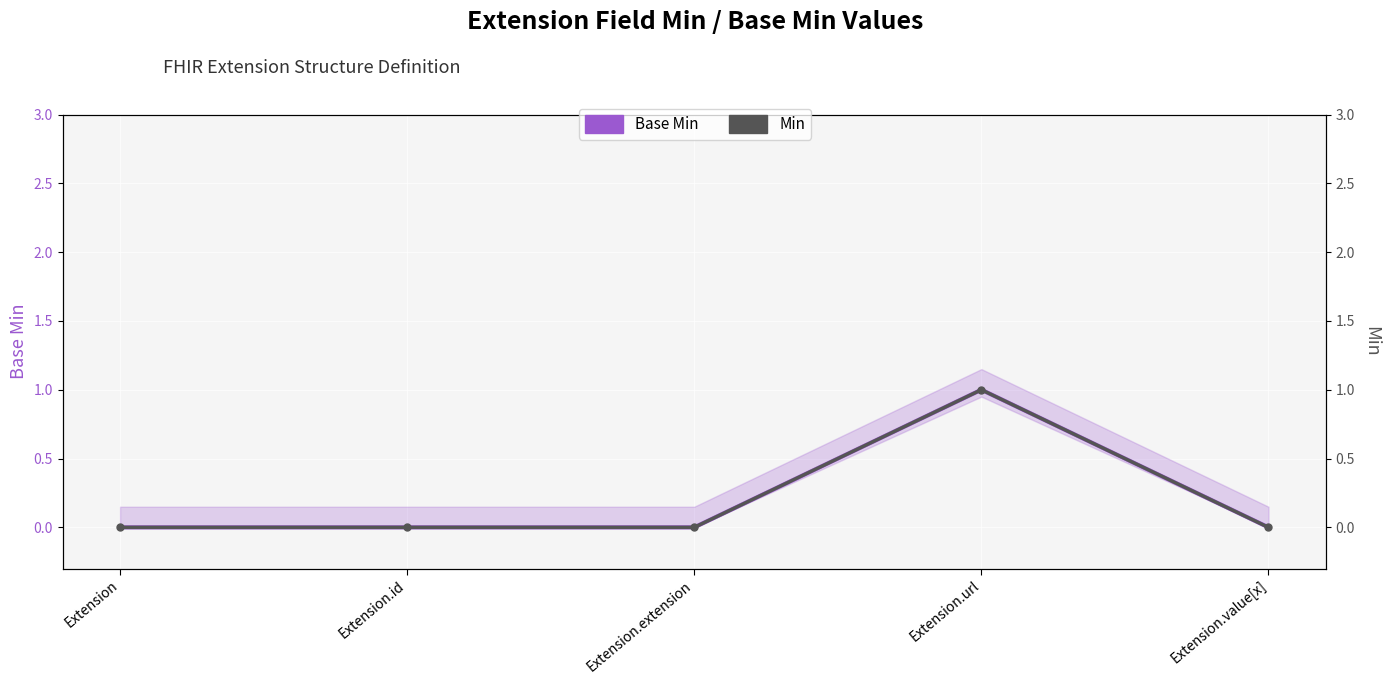

Reading left to right, list all the values displayed in this chart.

Base Min: 0	0	0	1	0
Min: 0	0	0	1	0